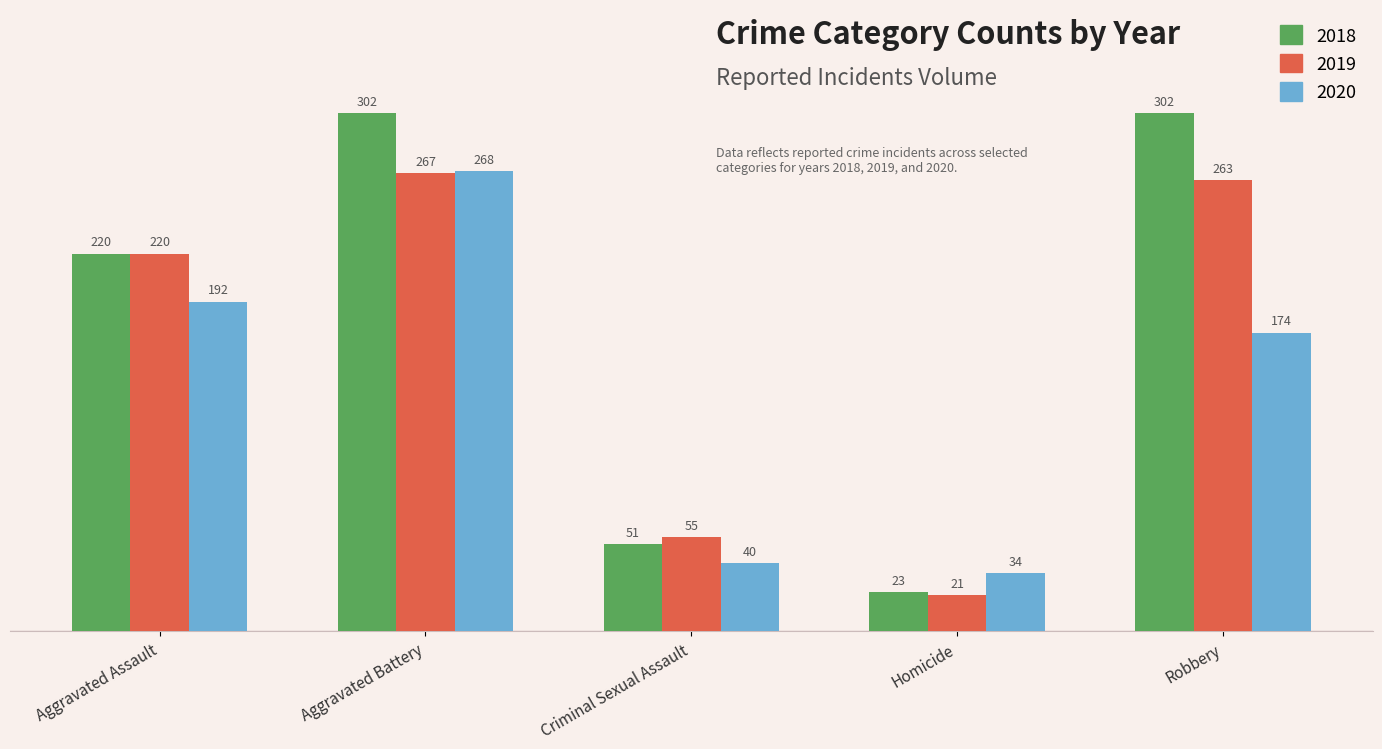

Count the number of categories in the chart.

5